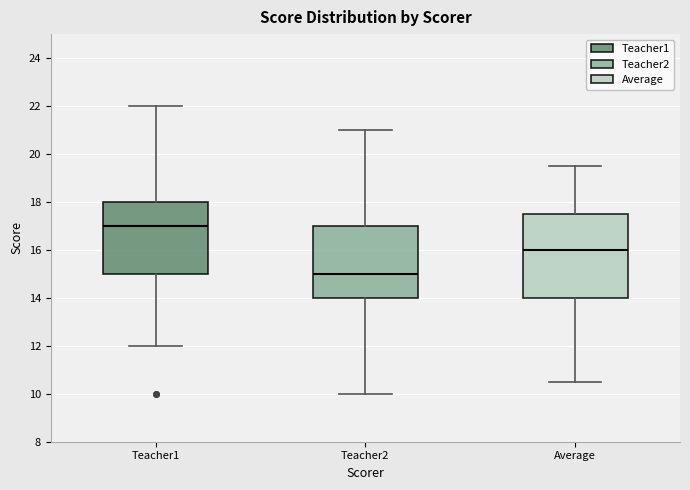

Reading left to right, read every box against the y-axis: the position of its median line, the range the box covers, and the ends of its whiskers. The values are not printed on the chart, so give them approximately, as read against the axis.

Teacher1: median 17.0, box 15.0 to 18.0, whiskers 12.0 to 22.0
Teacher2: median 15.0, box 14.0 to 17.0, whiskers 10.0 to 21.0
Average: median 16.0, box 14.0 to 17.6, whiskers 10.6 to 19.6